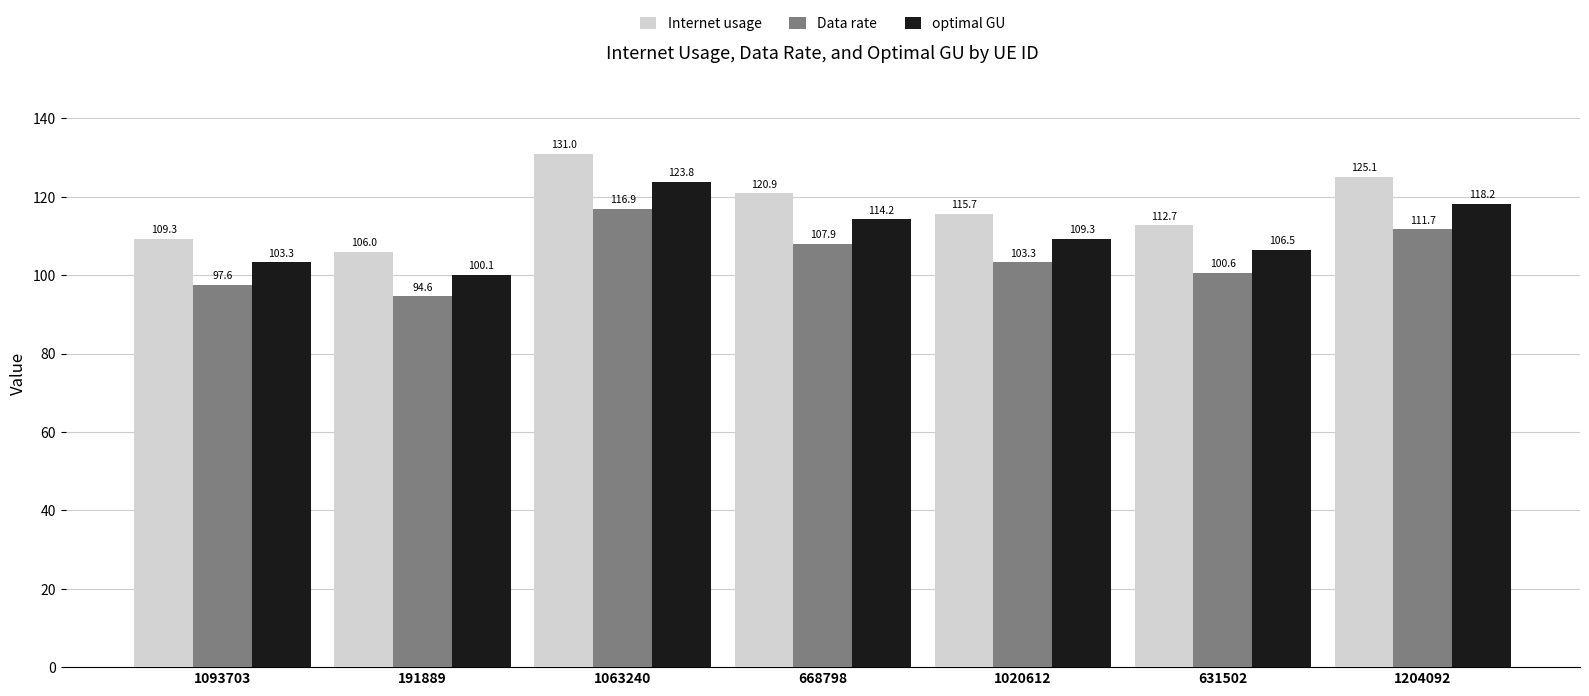

True or false: Internet usage has a value of 109.3 at 1093703.

True